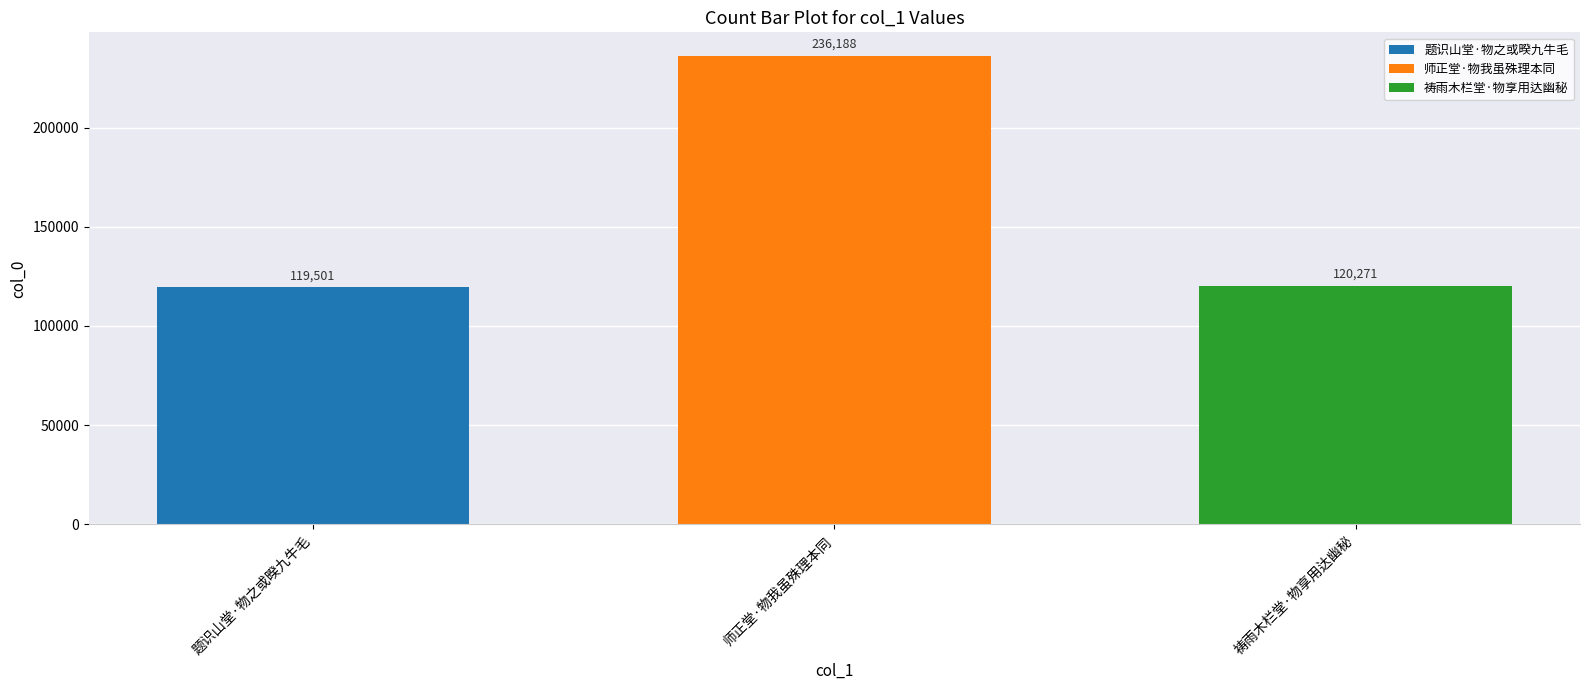

The value of 祷雨木栏堂·物享用达幽秘 at 师正堂·物我虽殊理本同 is 120271. True or false?

True